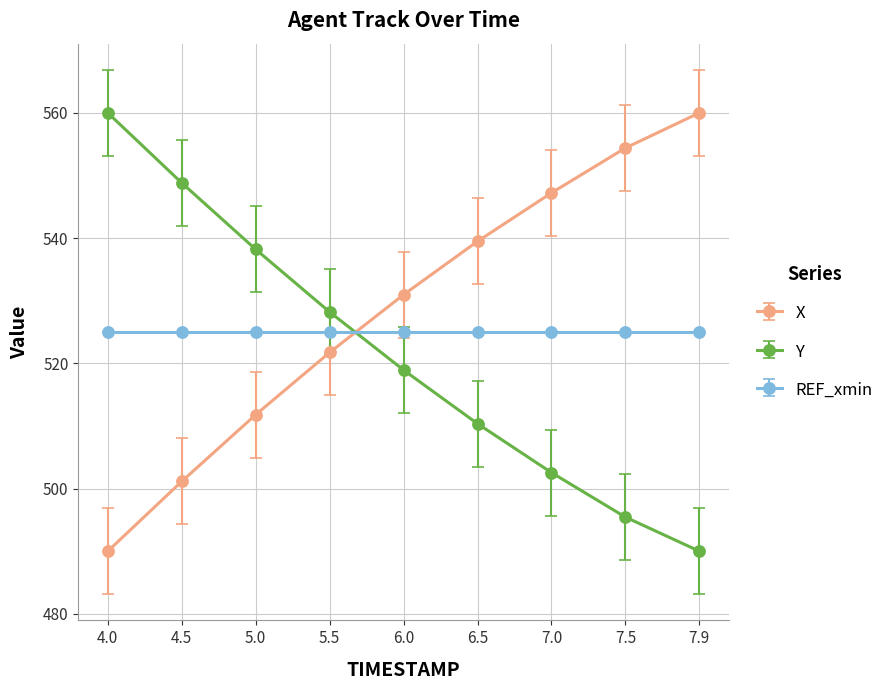

Reading left to right, transcribe all the data shown in this chart.

X: 490.0	501.1	511.8	521.7	531.0	539.5	547.2	554.4	560.0
Y: 560.0	548.8	538.2	528.2	518.9	510.4	502.5	495.4	490.0
REF_xmin: 525.0	525.0	525.0	525.0	525.0	525.0	525.0	525.0	525.0